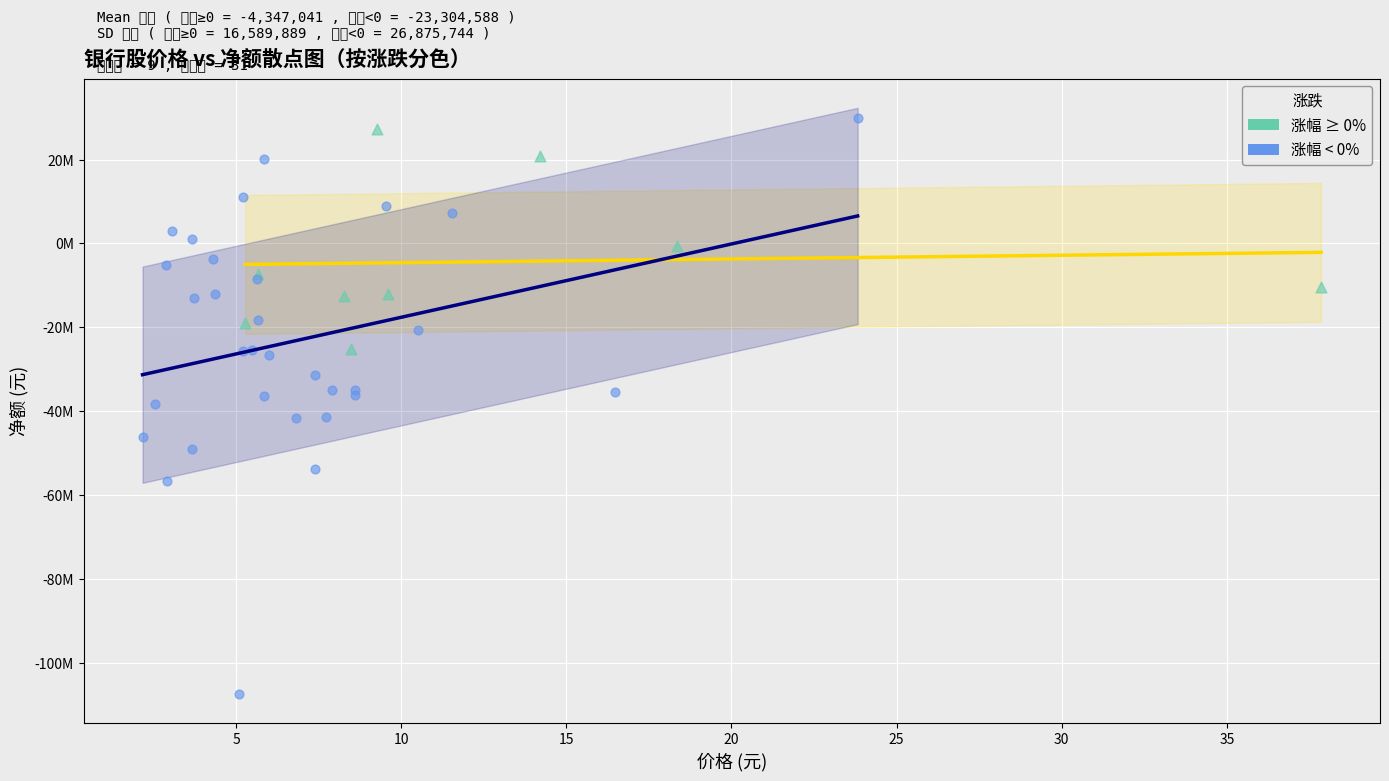

What are all the series names shown in the legend?

涨幅 ≥ 0%, 涨幅 < 0%